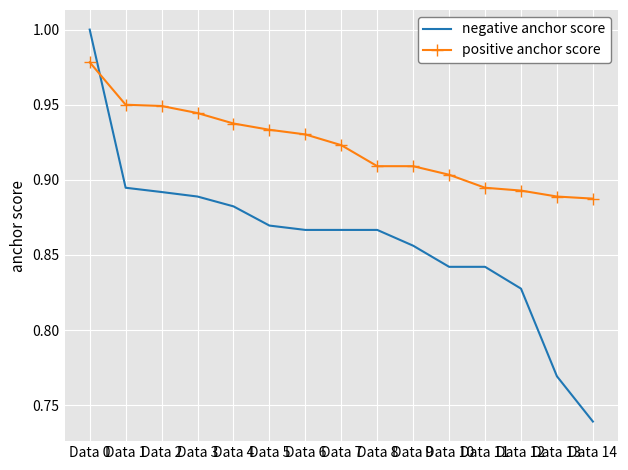

At how many categories does at least one series exceed 0?

15